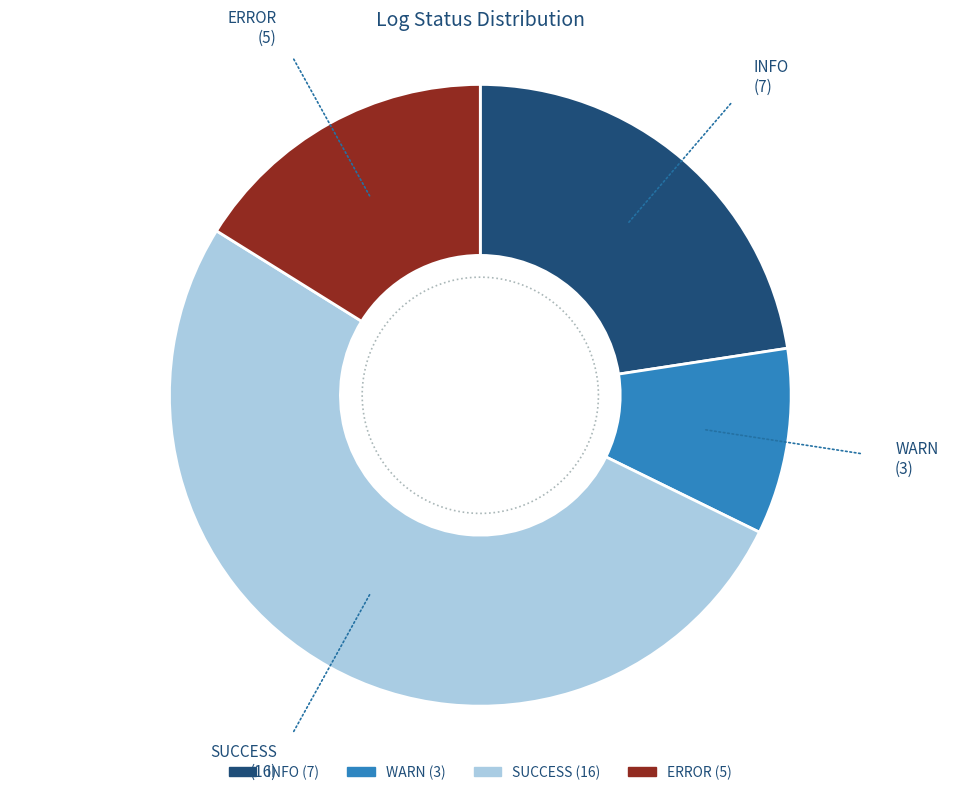

Is it true that WARN is 1% of the pie?

False